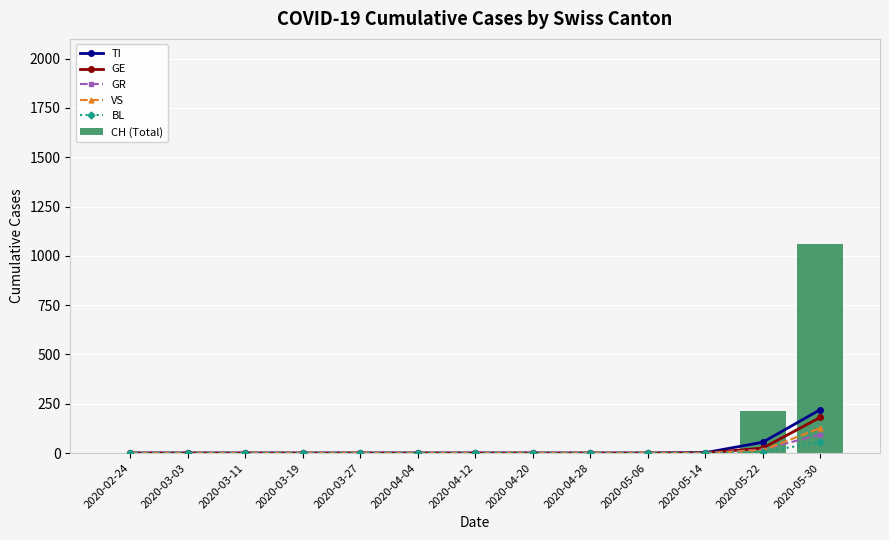

Reading left to right, list all the values displayed in this chart.

TI: 2020-02-24=0	2020-03-03=0	2020-03-11=0	2020-03-19=0	2020-03-27=0	2020-04-04=0	2020-04-12=0	2020-04-20=0	2020-04-28=0	2020-05-06=0	2020-05-14=2	2020-05-22=55	2020-05-30=220
GE: 2020-02-24=0	2020-03-03=0	2020-03-11=0	2020-03-19=0	2020-03-27=0	2020-04-04=0	2020-04-12=0	2020-04-20=0	2020-04-28=0	2020-05-06=0	2020-05-14=1	2020-05-22=25	2020-05-30=181
GR: 2020-02-24=0	2020-03-03=0	2020-03-11=0	2020-03-19=0	2020-03-27=0	2020-04-04=0	2020-04-12=0	2020-04-20=0	2020-04-28=0	2020-05-06=0	2020-05-14=0	2020-05-22=18	2020-05-30=94
VS: 2020-02-24=0	2020-03-03=0	2020-03-11=0	2020-03-19=0	2020-03-27=0	2020-04-04=0	2020-04-12=0	2020-04-20=0	2020-04-28=0	2020-05-06=0	2020-05-14=0	2020-05-22=14	2020-05-30=127
BL: 2020-02-24=0	2020-03-03=0	2020-03-11=0	2020-03-19=0	2020-03-27=0	2020-04-04=0	2020-04-12=0	2020-04-20=0	2020-04-28=0	2020-05-06=0	2020-05-14=0	2020-05-22=5	2020-05-30=56
CH (Total): 2020-02-24=0	2020-03-03=0	2020-03-11=0	2020-03-19=0	2020-03-27=0	2020-04-04=0	2020-04-12=0	2020-04-20=0	2020-04-28=0	2020-05-06=0	2020-05-14=8	2020-05-22=212	2020-05-30=1061